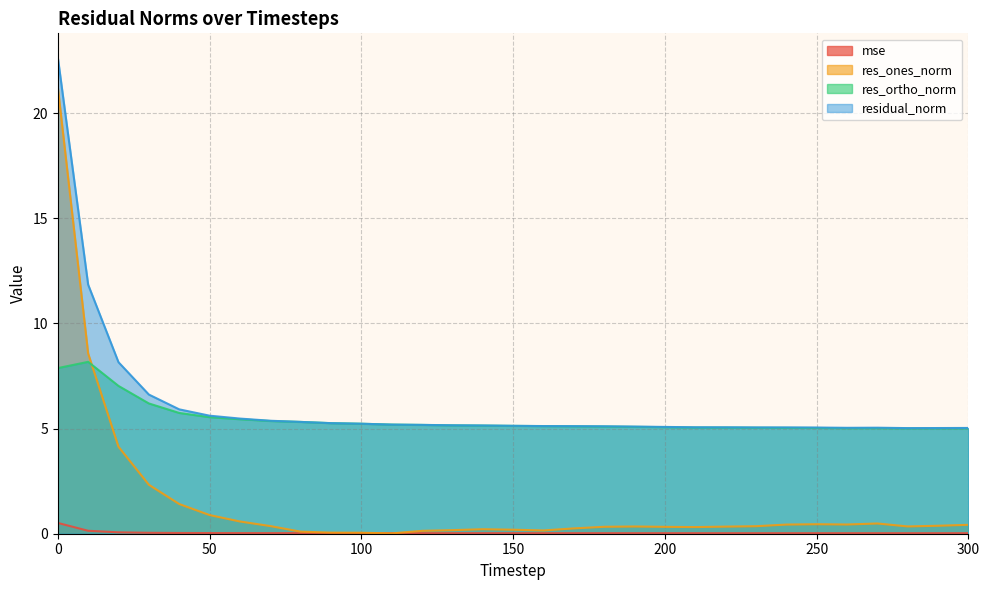

Which has a higher value, 60 or 20?

20